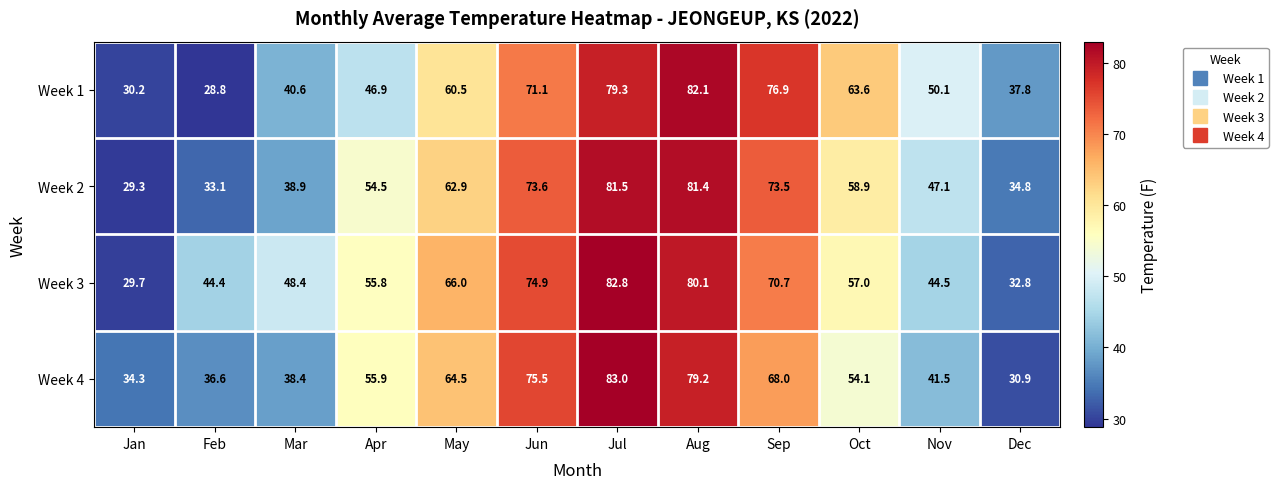

Which series changed the most between Jun and Dec?

Week 4